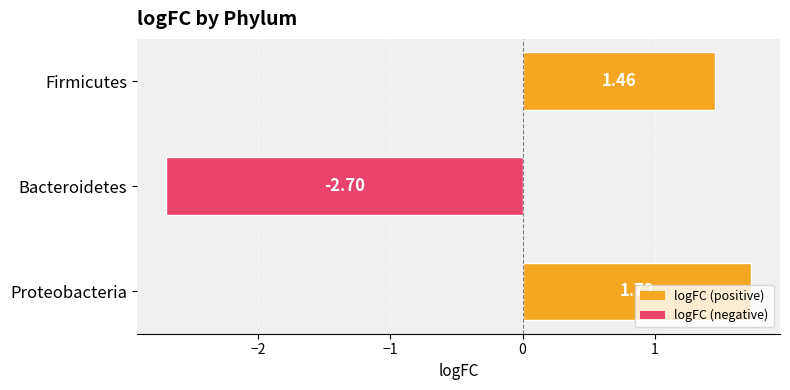

How many distinct data groups are displayed?

1